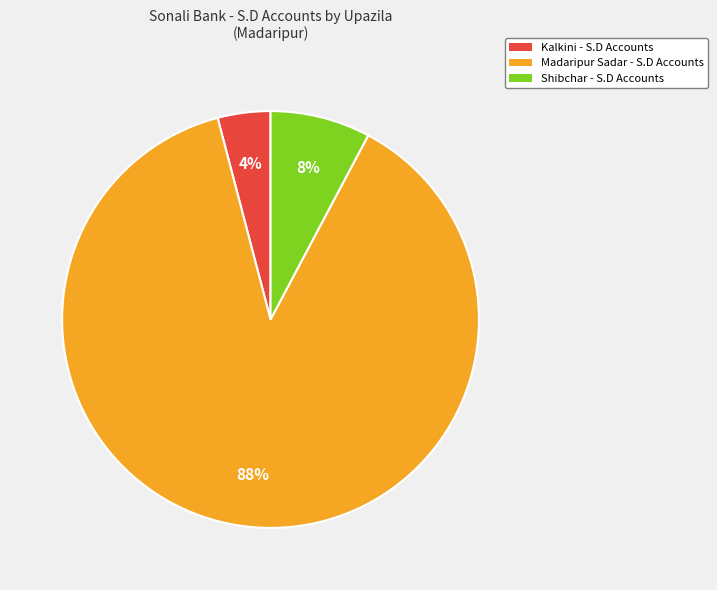

To the nearest percent, what is the difference between the largest and smallest slice percentages?

84%